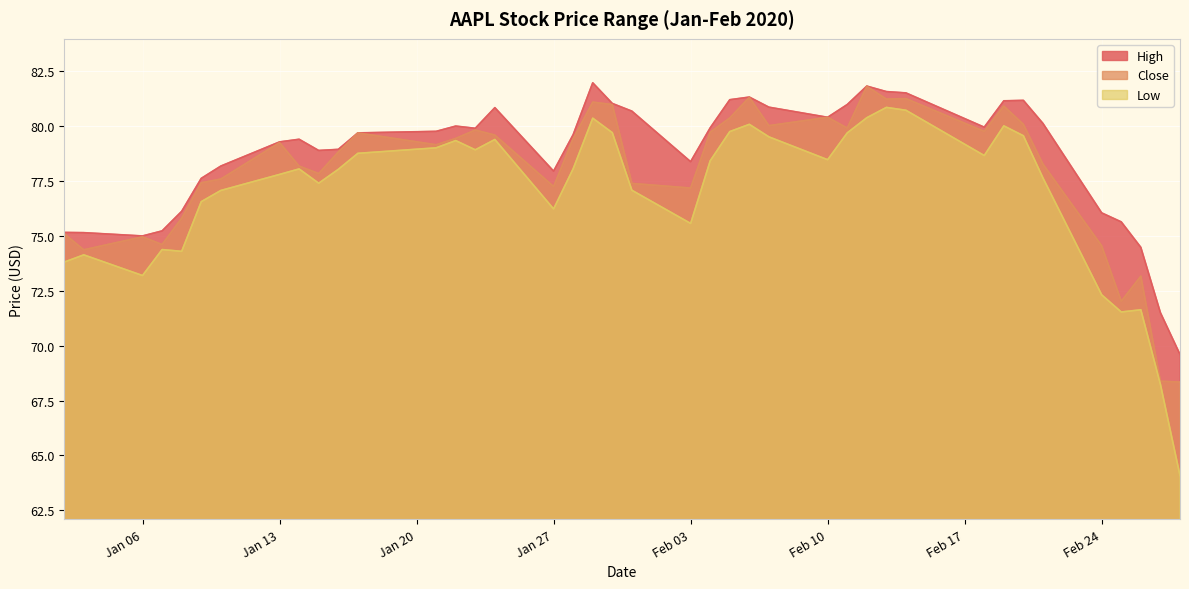

Reading left to right, extract all data points from this chart.

High: 75.2	75.1	75.0	75.2	76.1	77.6	78.2	79.3	79.4	78.9	78.9	79.7	79.8	80.0	79.9	80.8	77.9	79.6	82.0	81.0	80.7	78.4	79.9	81.2	81.3	80.8	80.4	81.0	81.8	81.6	81.5	79.9	81.1	81.2	80.1	76.0	75.6	74.5	71.5	69.6
Close: 75.1	74.4	75.0	74.6	75.8	77.4	77.6	79.2	78.2	77.8	78.8	79.7	79.1	79.4	79.8	79.6	77.2	79.4	81.1	81.0	77.4	77.2	79.7	80.4	81.3	80.0	80.4	79.9	81.8	81.2	81.2	79.8	80.9	80.1	78.3	74.5	72.0	73.2	68.4	68.3
Low: 73.8	74.1	73.2	74.4	74.3	76.5	77.1	77.8	78.0	77.4	78.0	78.8	79.0	79.3	78.9	79.4	76.2	78.0	80.3	79.7	77.1	75.6	78.4	79.7	80.1	79.5	78.5	79.7	80.4	80.8	80.7	78.7	80.0	79.5	77.6	72.3	71.5	71.6	68.2	64.1